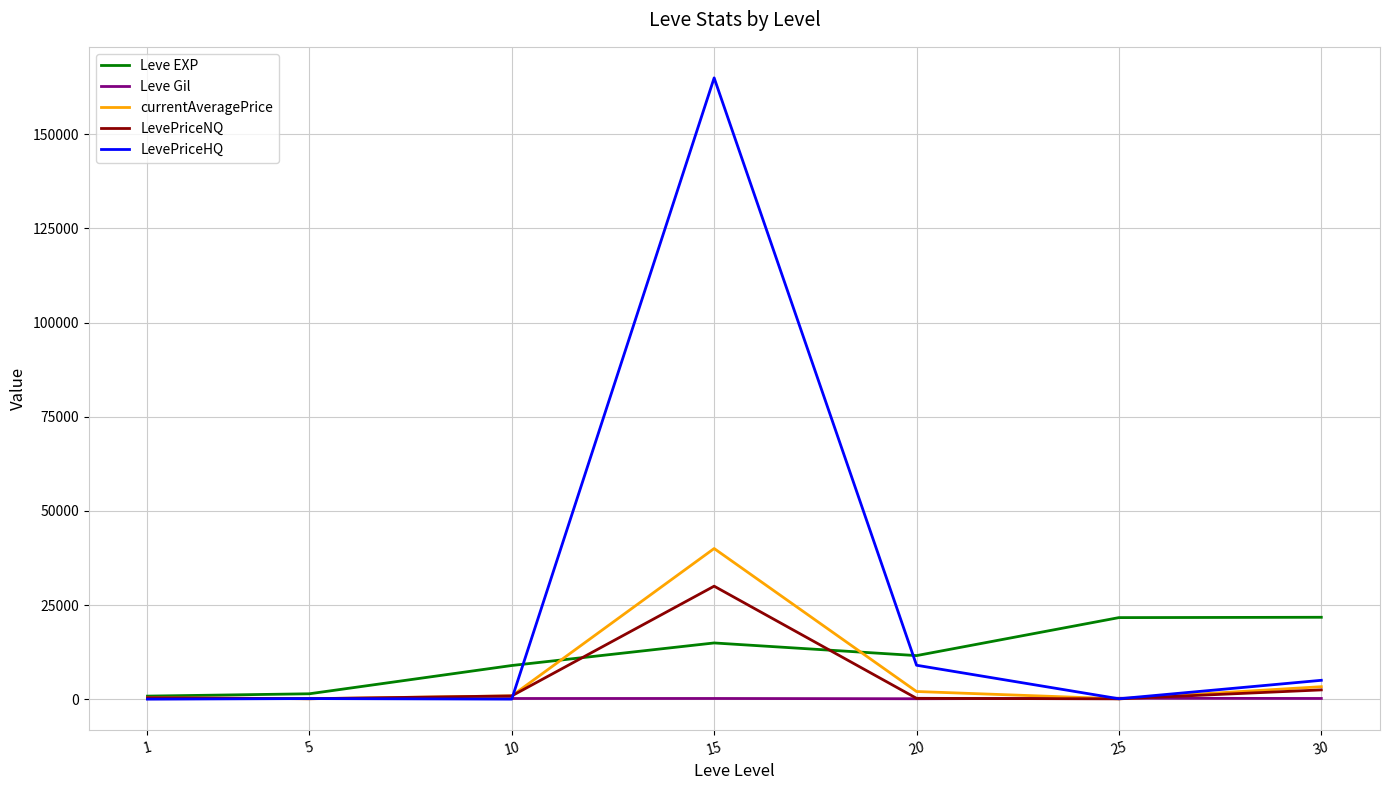

Which series has the largest total across all categories?

LevePriceHQ